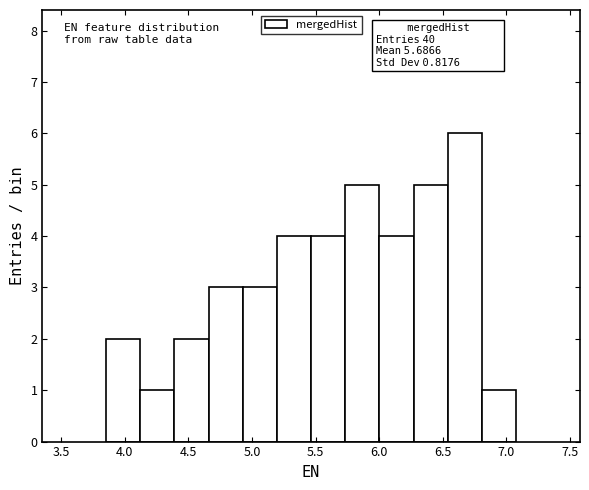

Which range on the x-axis has the tallest bar?

6.55 to 6.80